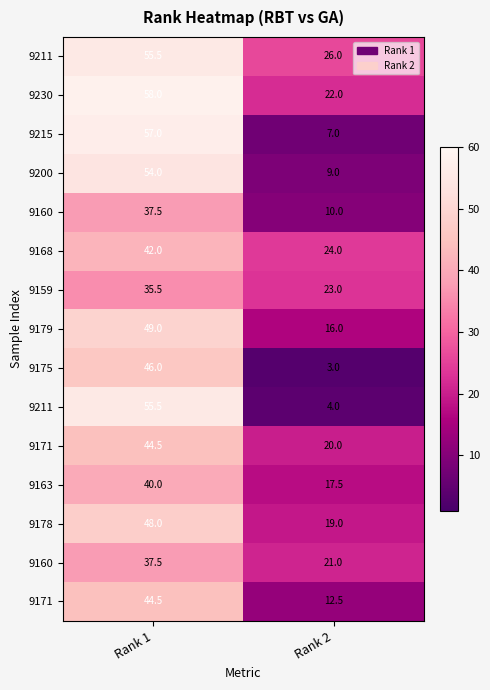

How many categories are shown in the chart?

2